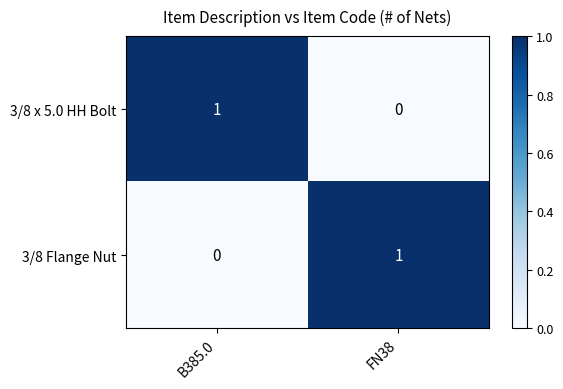

How many values in the 3/8 x 5.0 HH Bolt series are below 1?

1